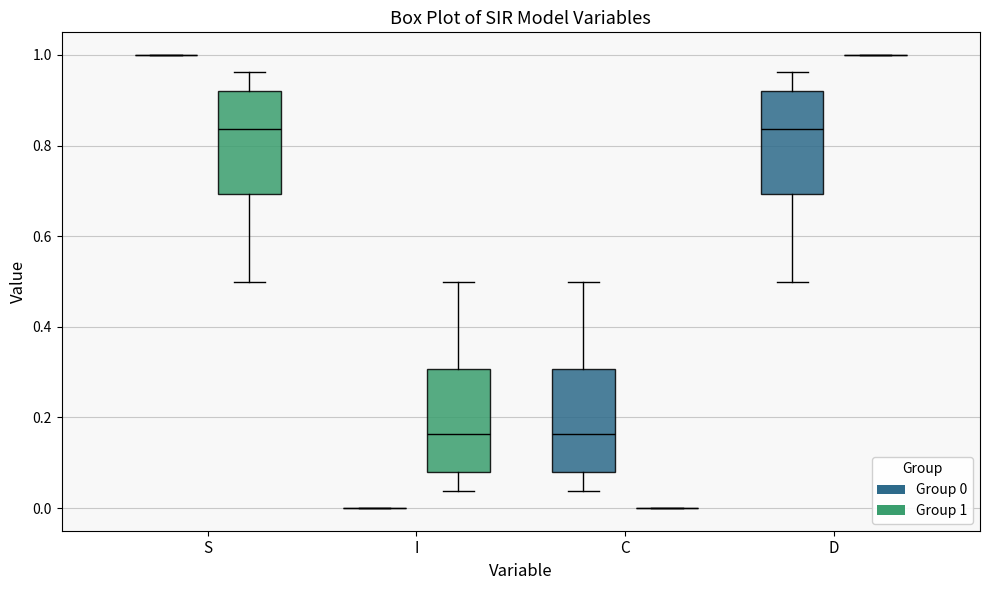

Reading left to right, read every box against the y-axis: the position of its median line, the range the box covers, and the ends of its whiskers. The values are not printed on the chart, so give them approximately, as read against the axis.

S (Group 0): box collapsed to a line at 1.00, whiskers 1.00 to 1.00
S (Group 1): median 0.84, box 0.70 to 0.92, whiskers 0.50 to 0.96
I (Group 0): box collapsed to a line at 0.00, whiskers 0.00 to 0.00
I (Group 1): median 0.16, box 0.08 to 0.30, whiskers 0.04 to 0.50
C (Group 0): median 0.16, box 0.08 to 0.30, whiskers 0.04 to 0.50
C (Group 1): box collapsed to a line at 0.00, whiskers 0.00 to 0.00
D (Group 0): median 0.84, box 0.70 to 0.92, whiskers 0.50 to 0.96
D (Group 1): box collapsed to a line at 1.00, whiskers 1.00 to 1.00